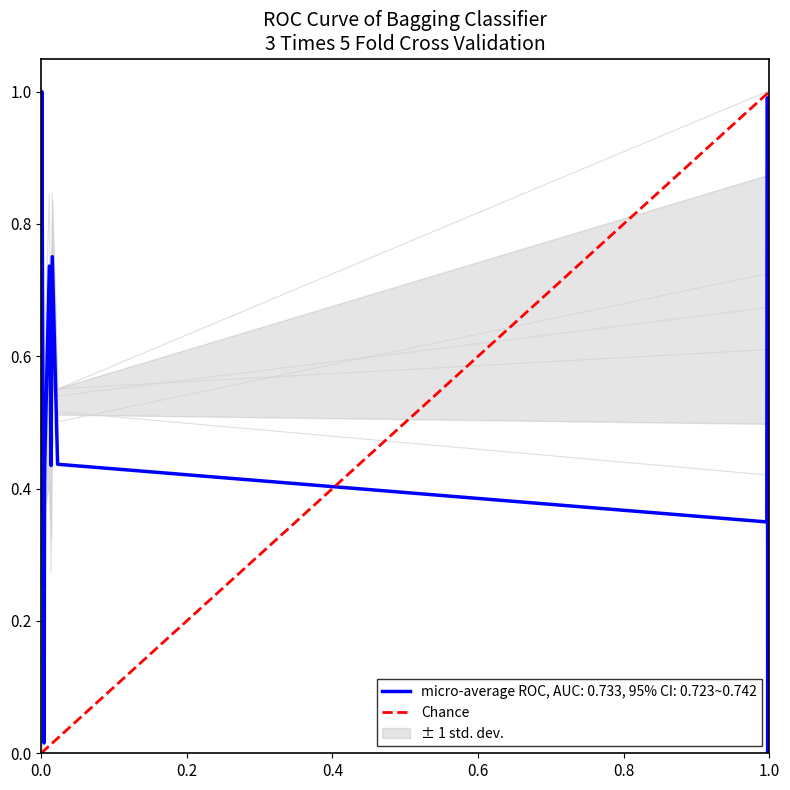

What is the sum of all values?

1